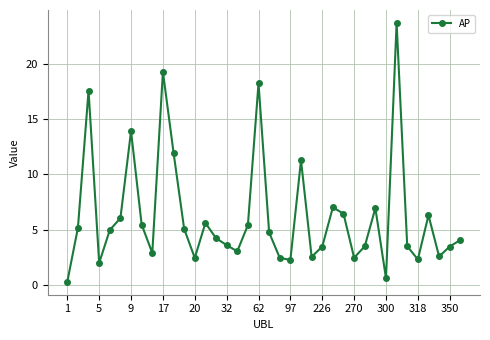

Does the chart display data point markers on the line(s)?

Yes